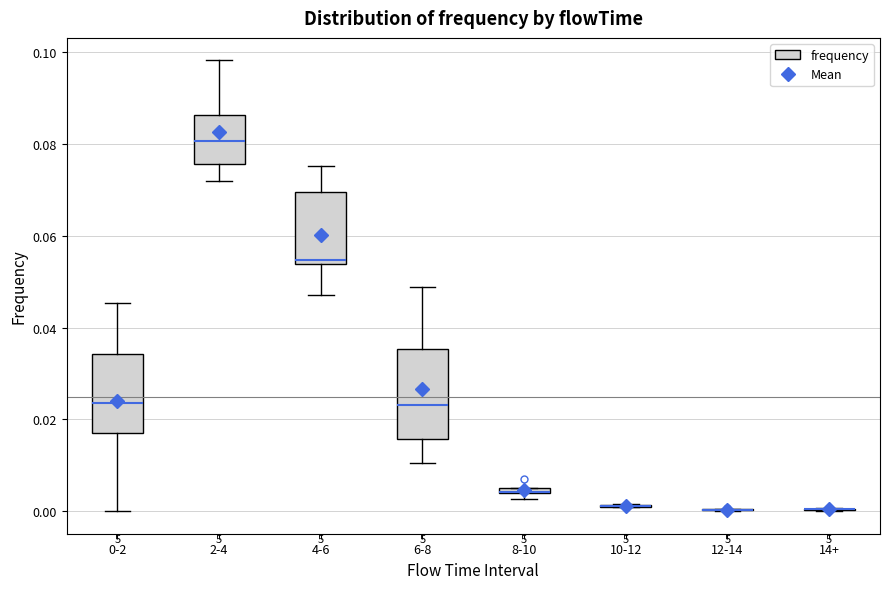

Comparing the boxes themselves (not the whiskers), which one is the tallest?

6-8